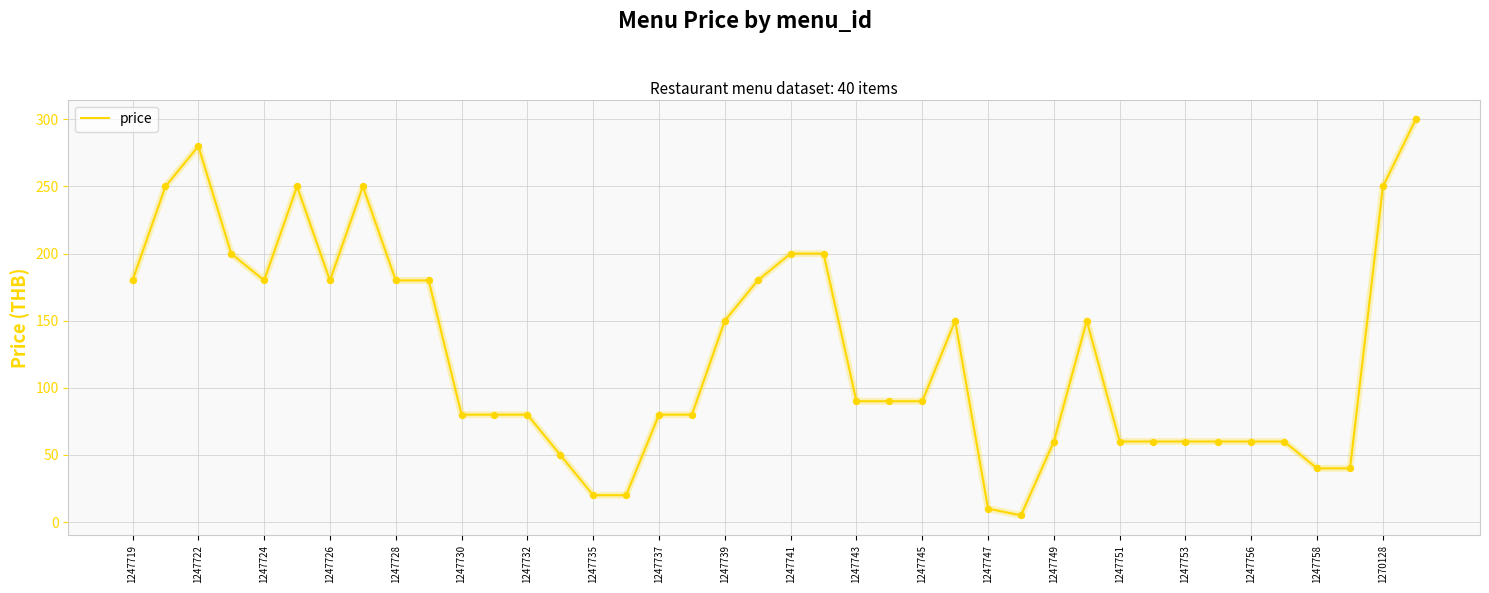

What is the maximum value shown in the chart?

300